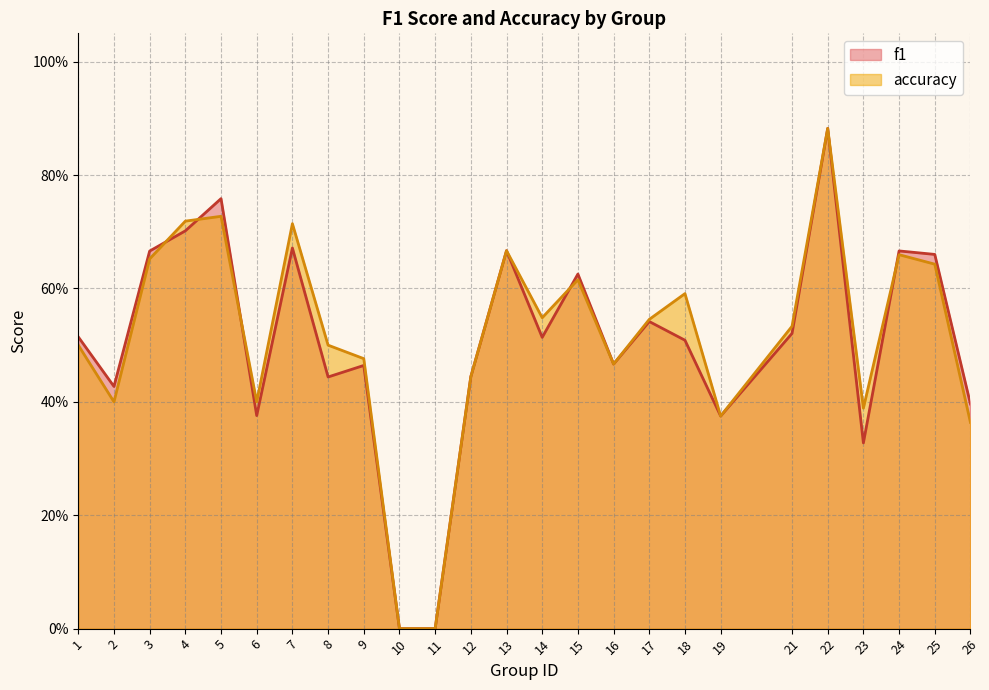

List the series in order of their peak value, lowest first.

f1, accuracy